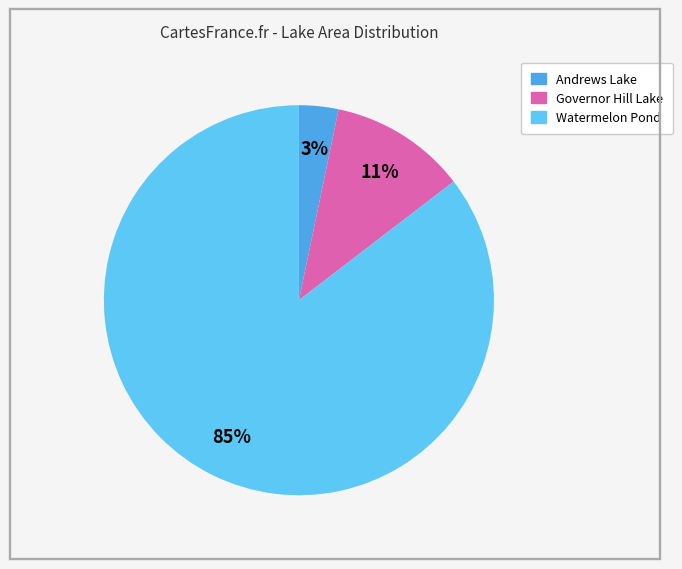

Is there a majority slice in this chart?

Yes